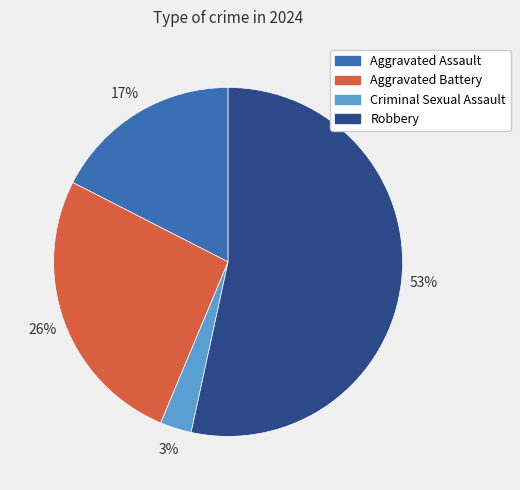

What is the ratio of the value at Robbery to the value at Aggravated Assault?

3.1